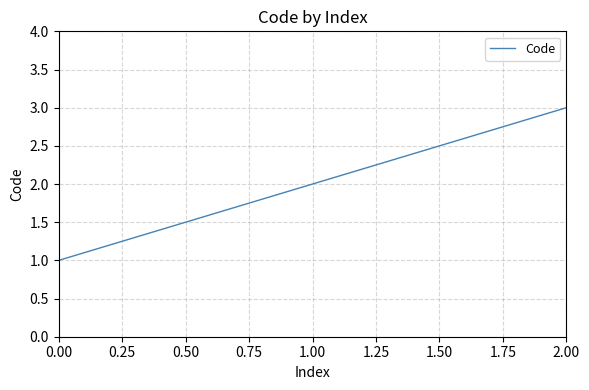

Which has a higher value, 0.00 or 2.00?

2.00